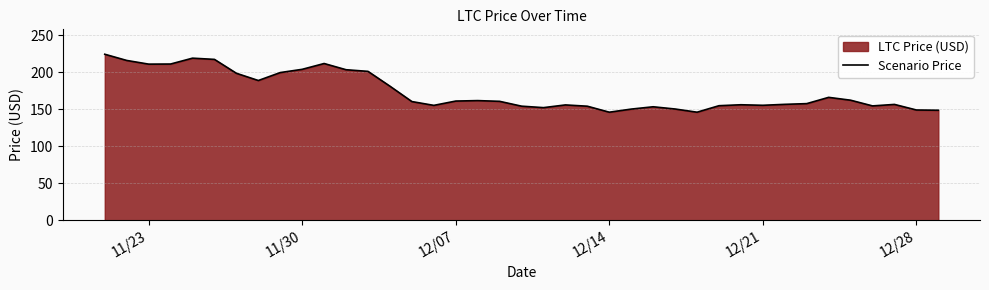

What is the greatest value displayed?

224.1